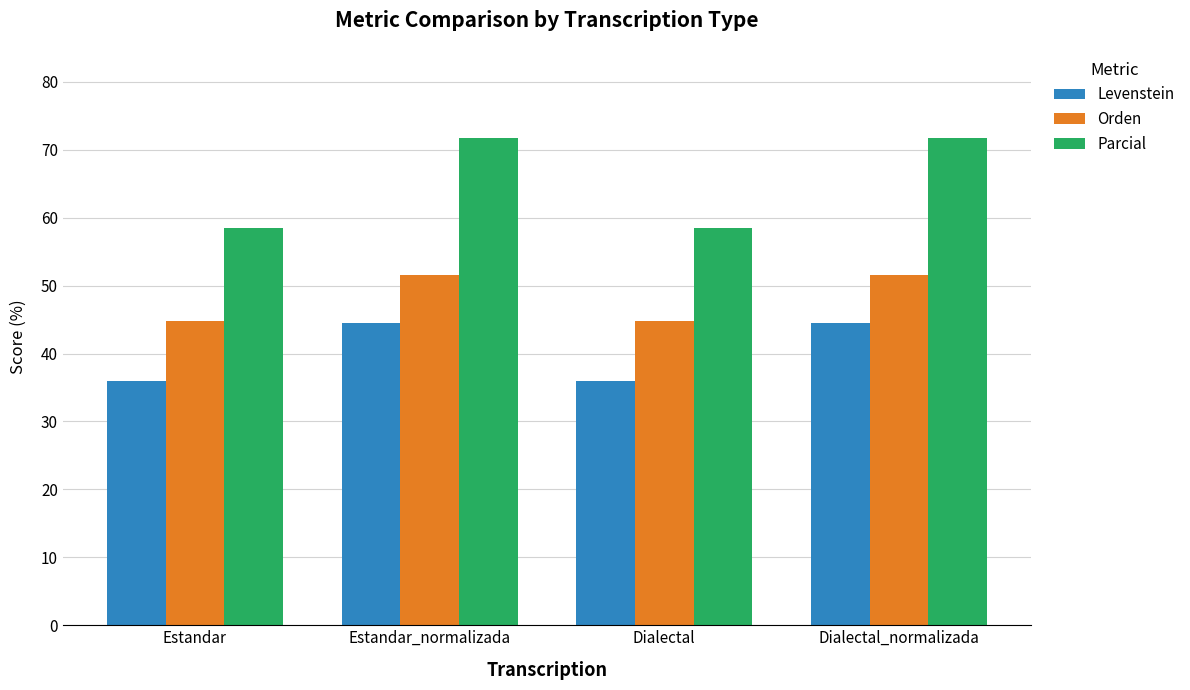

What position from the left is Estandar_normalizada?

2